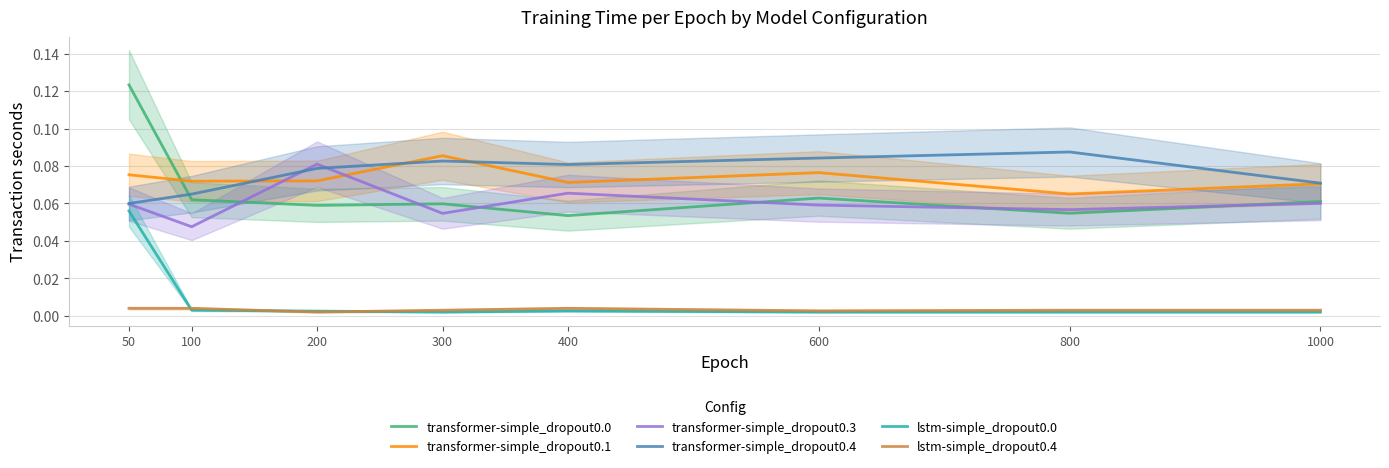

Is this an area chart (filled region under the line)?

No